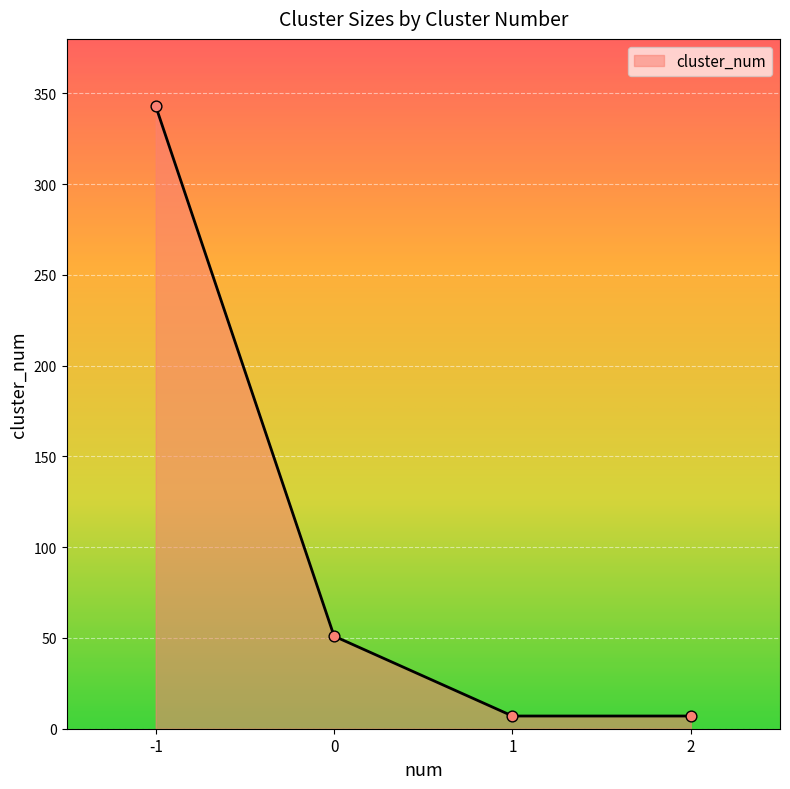

Which has a higher value, -1 or 1?

-1